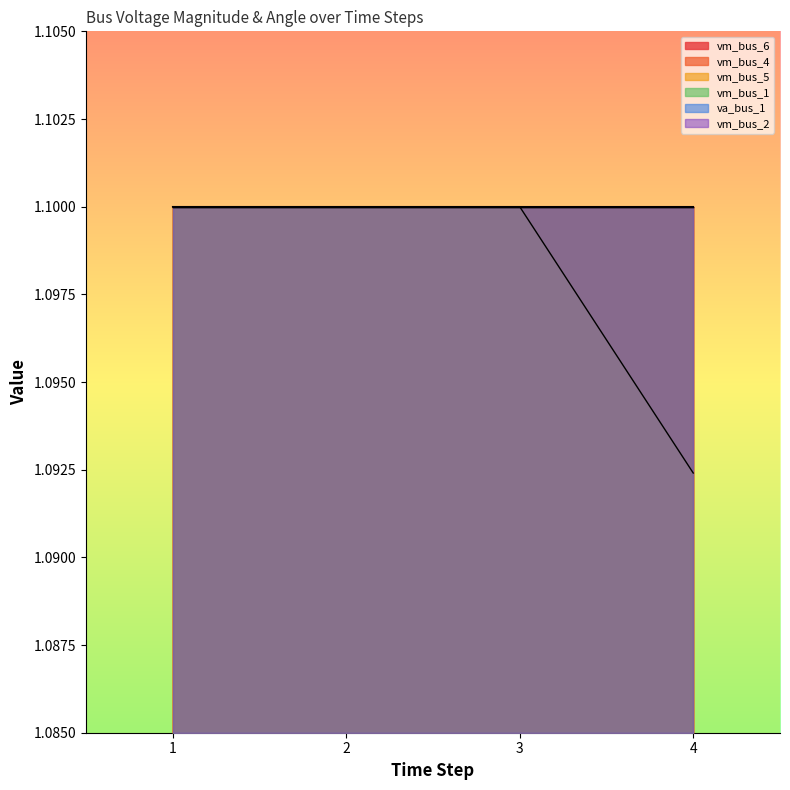

True or false: vm_bus_5 and vm_bus_1 cross at least once.

False